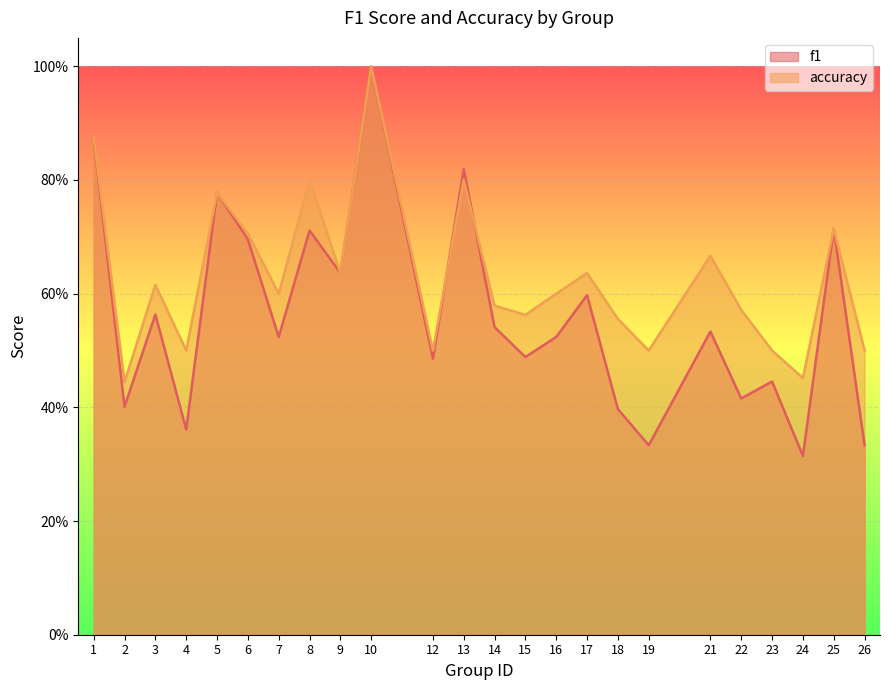

What is the value of the f1 point at the 24th from the left?

0.3